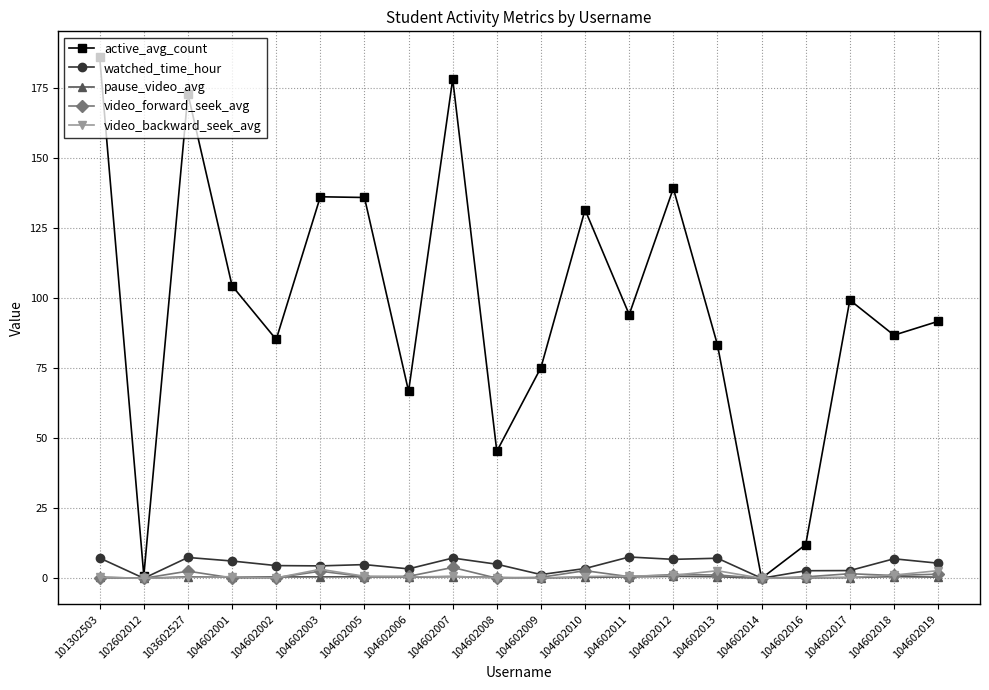

At which category does active_avg_count reach its first local valley?

102602012